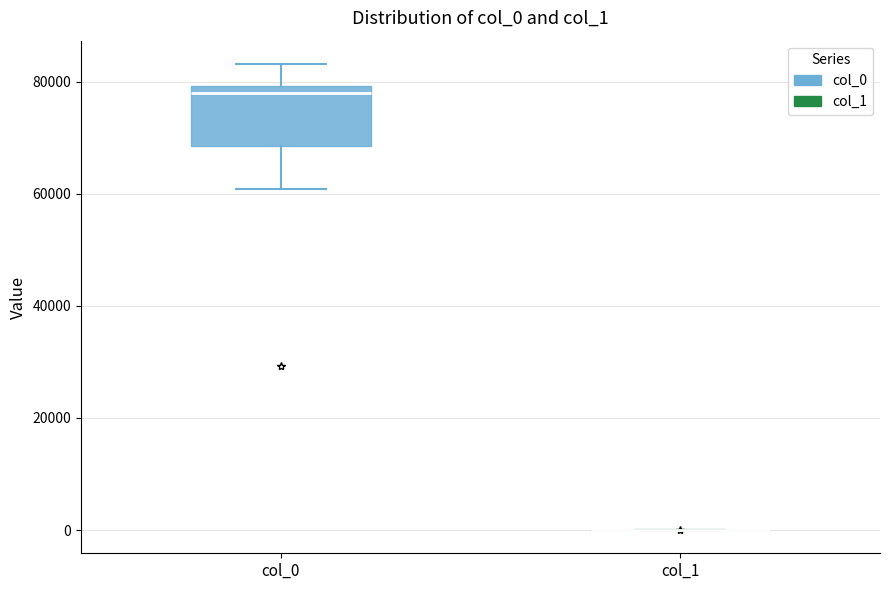

Reading left to right, transcribe this box plot: for each box, give where its median line is, the range the box spans, and where its two whiskers end, as read against the y-axis. The values are not printed on the chart, so give them approximately, as read against the axis.

col_0: median 78000, box 68000 to 80000, whiskers 60000 to 84000
col_1: box collapsed to a line at 0, whiskers 0 to 0